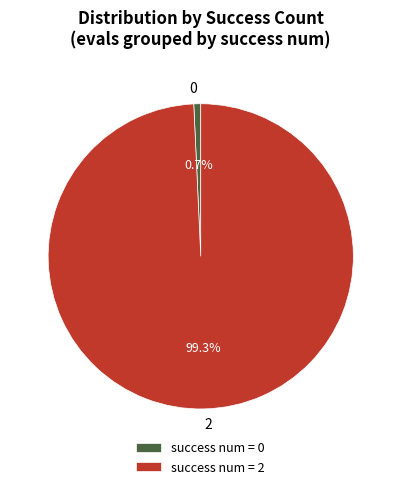

What percentage is the 2 slice, to the nearest percent?

99%